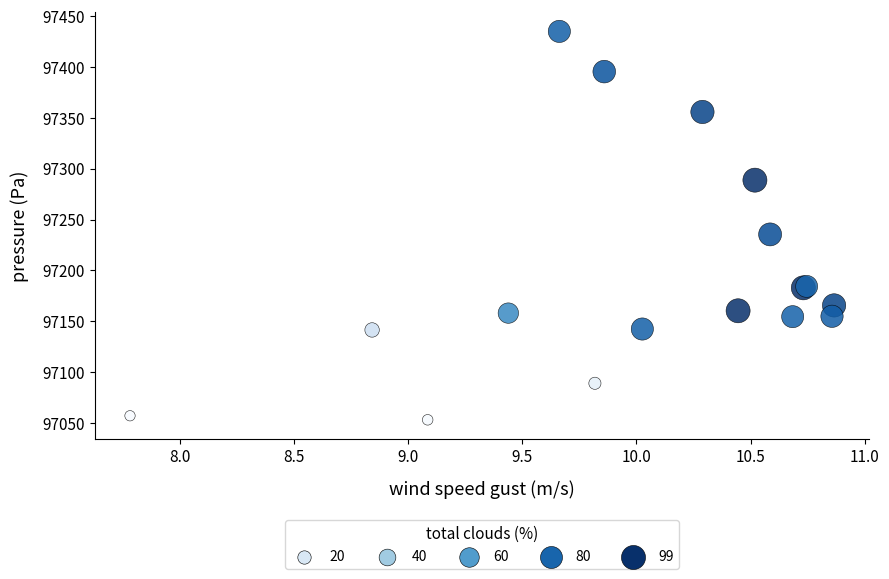

What Y value in the scatter plot is closest to 97244?

97235.4